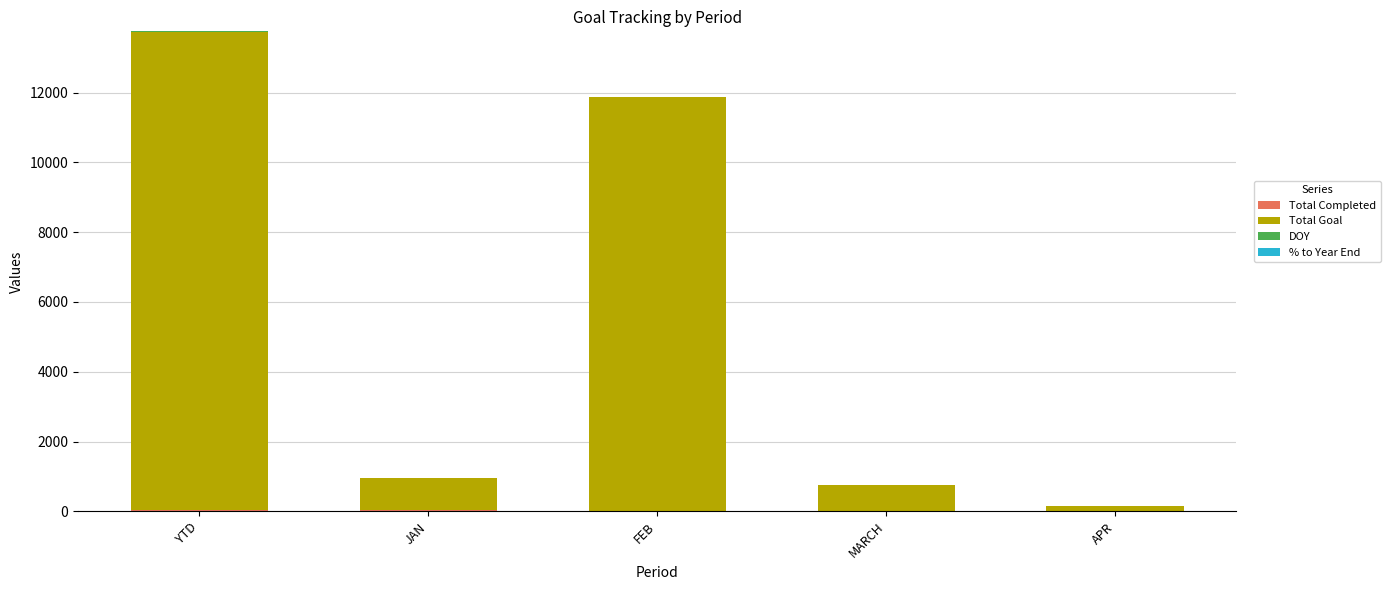

At which category is the sum across all series the highest?

YTD